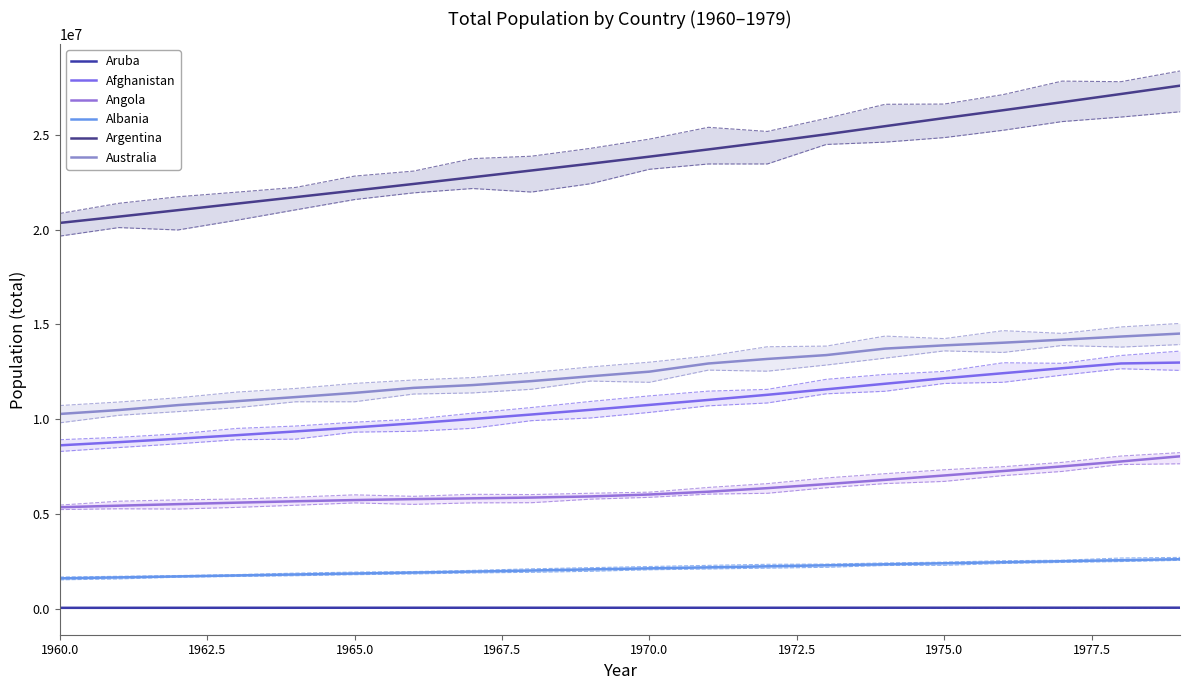

Reading left to right, list all the values displayed in this chart.

Aruba: 54608	55811	56682	57475	58178	58782	59291	59522	59471	59330	59106	58816	58855	59365	60028	60715	61193	61465	61738	62006
Afghanistan: 8622466	8790140	8969047	9157465	9355514	9565147	9783147	10010030	10247780	10494489	10752971	11015857	11286753	11575305	11869879	12157386	12425267	12687301	12938862	12986369
Angola: 5357195	5441333	5521400	5599827	5673199	5736582	5787044	5827503	5868203	5928386	6029700	6177049	6364731	6578230	6802494	7032713	7266780	7511895	7771590	8043218
Albania: 1608800	1659800	1711319	1762621	1814135	1864791	1914573	1965598	2022272	2081695	2135479	2187853	2243126	2296752	2350124	2404831	2458526	2513546	2566266	2617832
Argentina: 20349744	20680653	21020359	21364017	21708487	22053661	22403116	22757014	23112971	23472028	23842803	24223379	24612794	25020588	25449754	25875558	26290257	26713780	27146121	27584134
Australia: 10276477	10483000	10742000	10950000	11167000	11388000	11651000	11799000	12009000	12263000	12507000	12937000	13177000	13380000	13723000	13893000	14033000	14192000	14358000	14514000